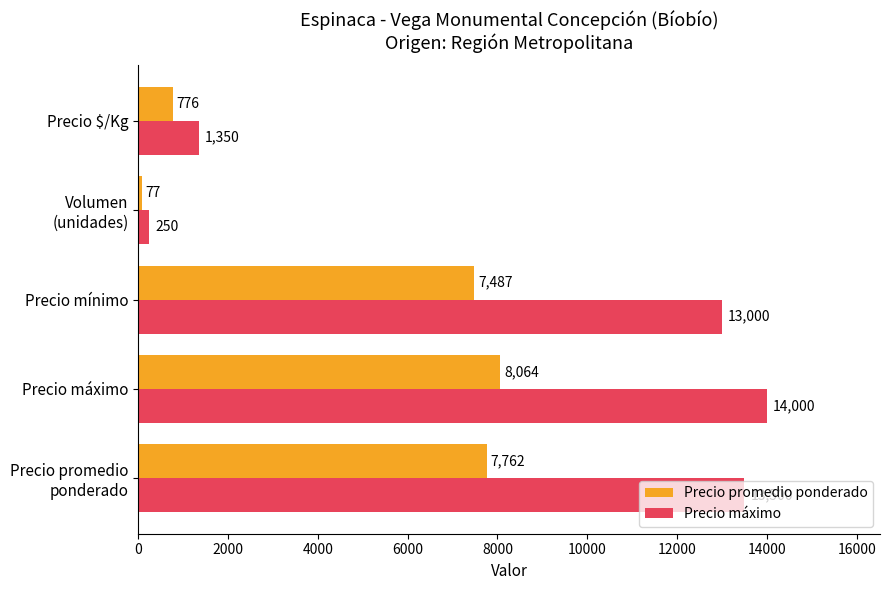

The Precio promedio ponderado series shows 8064 at Precio máximo. True or false?

True